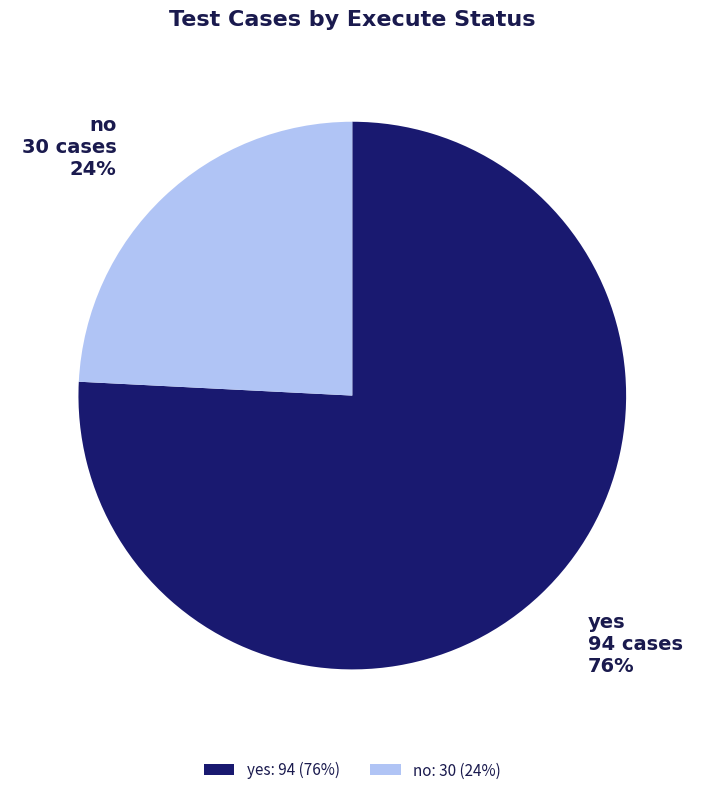

To the nearest percent, what is the combined percentage of no and yes?

100%